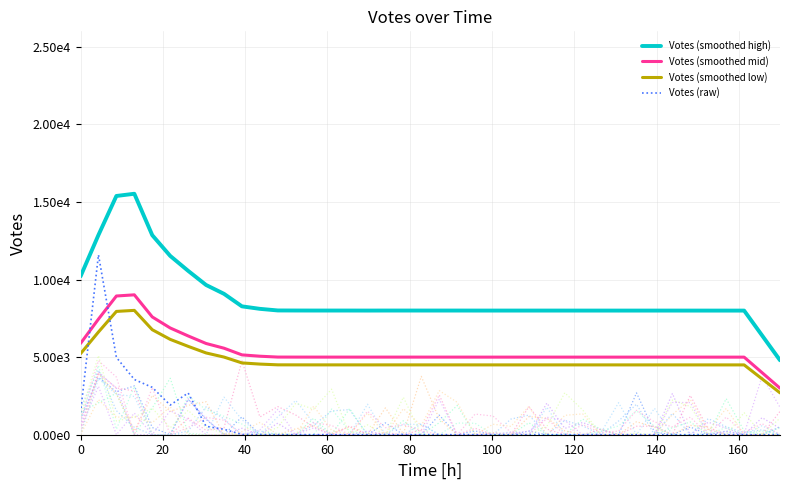

Does the chart display data point markers on the line(s)?

No